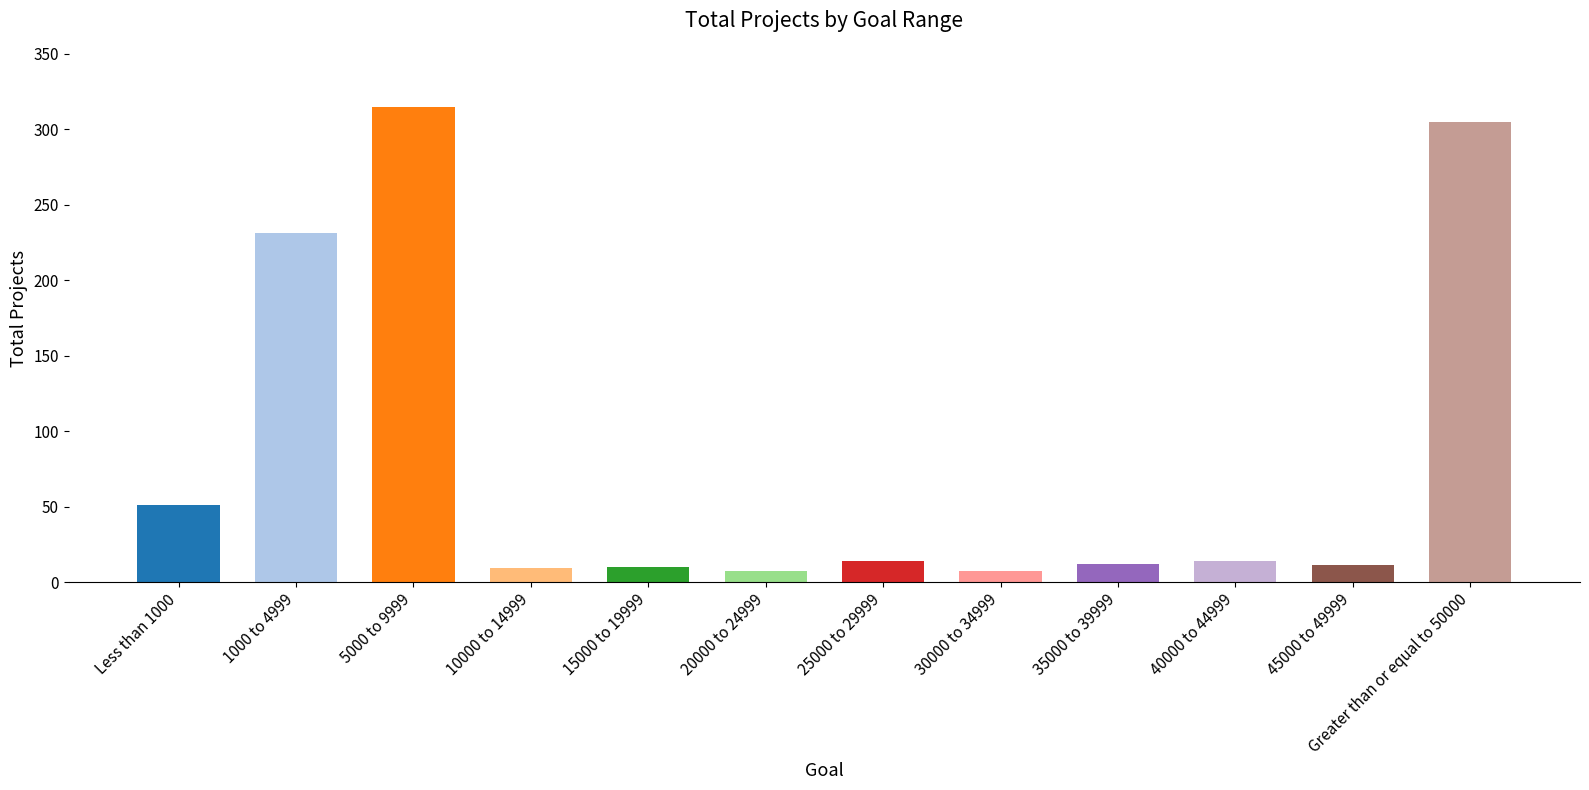

What is the change in value from 20000 to 24999 to 35000 to 39999?

+5